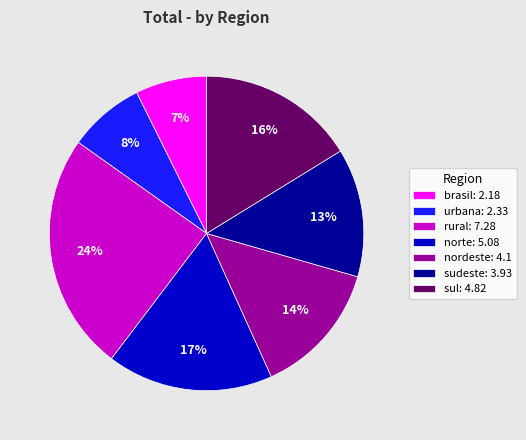

To the nearest percent, what percentage of the pie is brasil?

7%